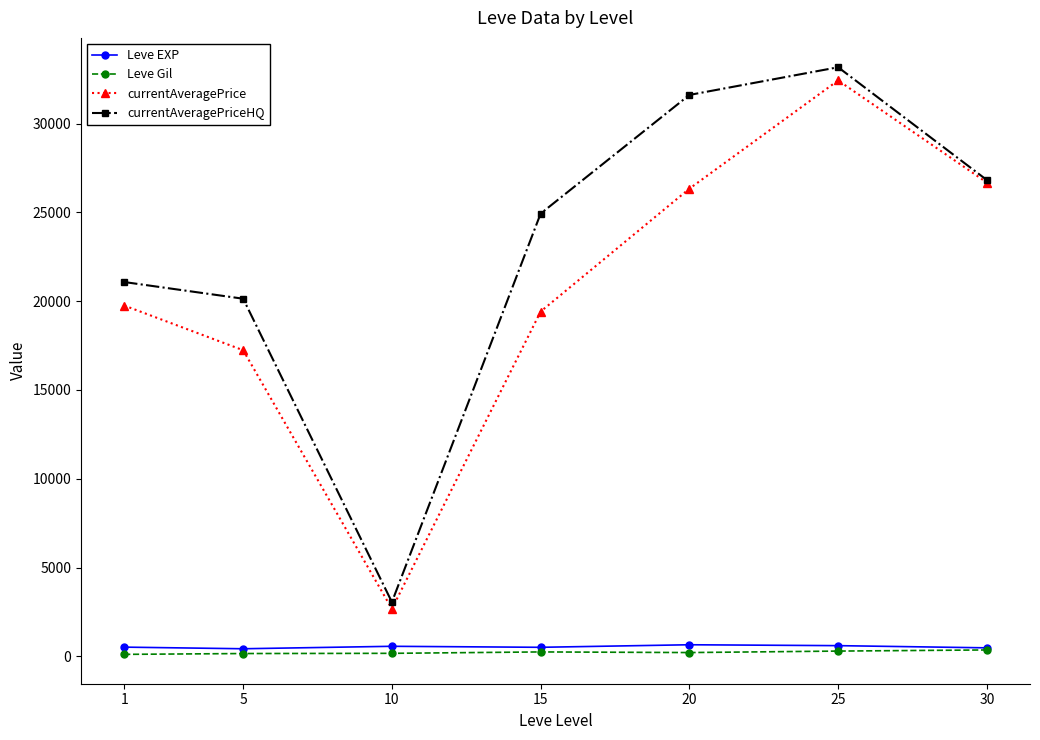

In currentAveragePrice, how many points are lower than both neighbors (excluding endpoints)?

1